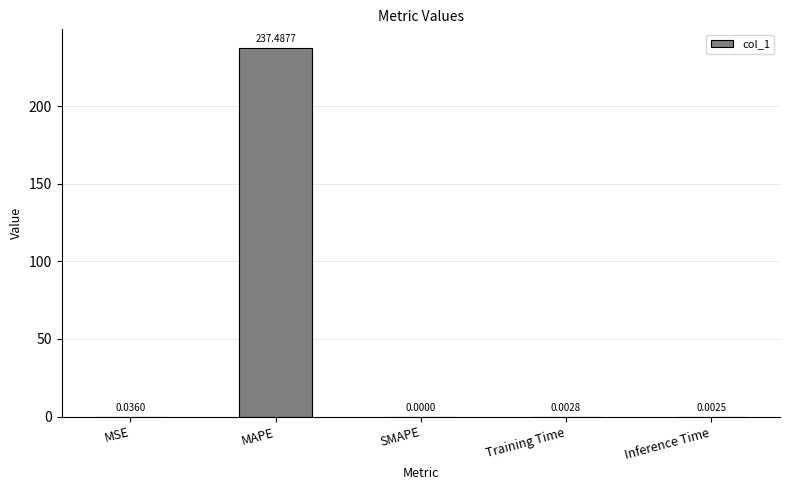

What is the change in value from MSE to MAPE?

+237.5